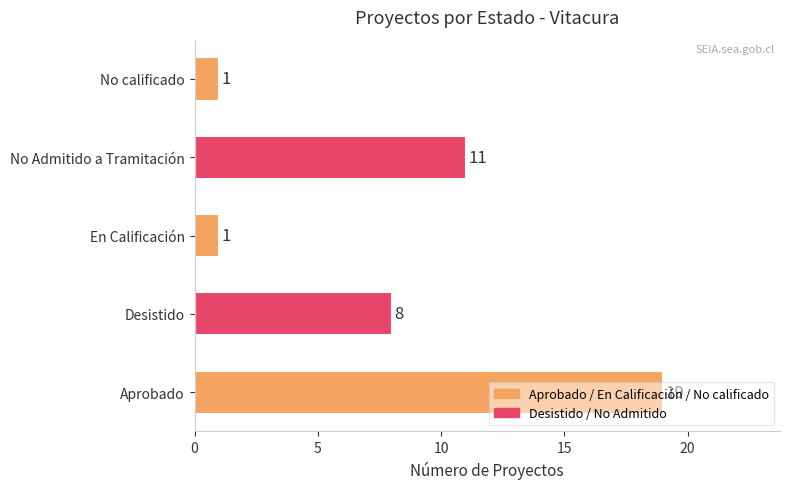

Is it true that the value at No calificado is 0?

False